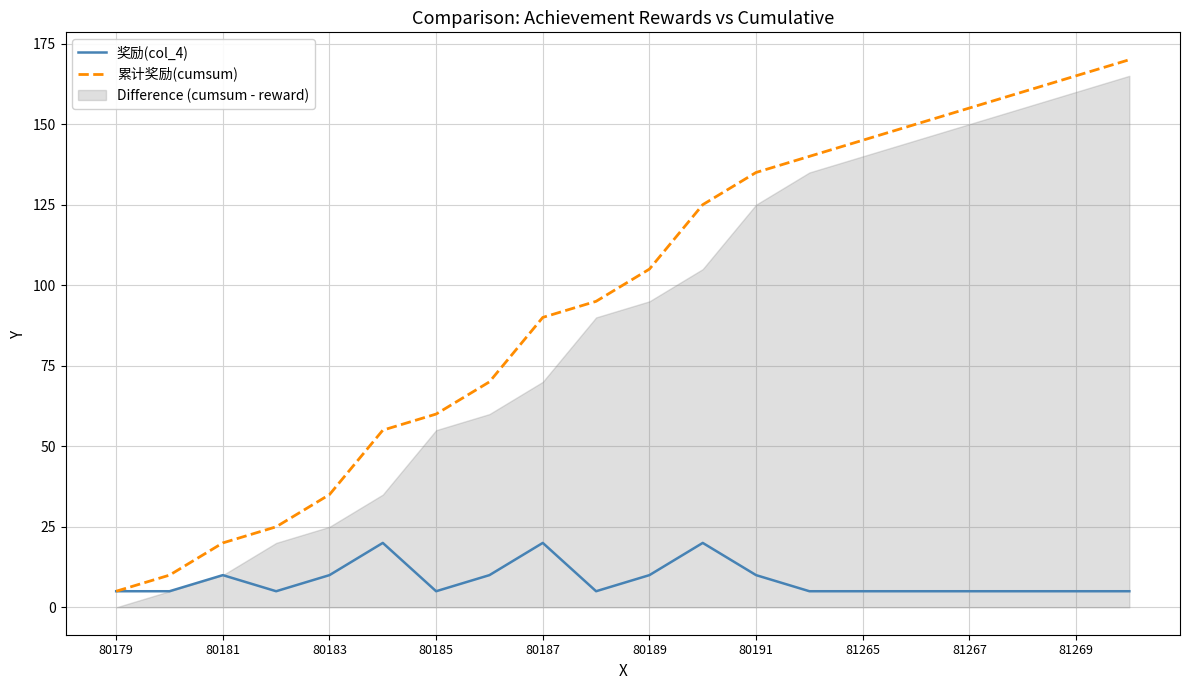

Is it true that 累计奖励(cumsum) equals 155 at 81267?

True